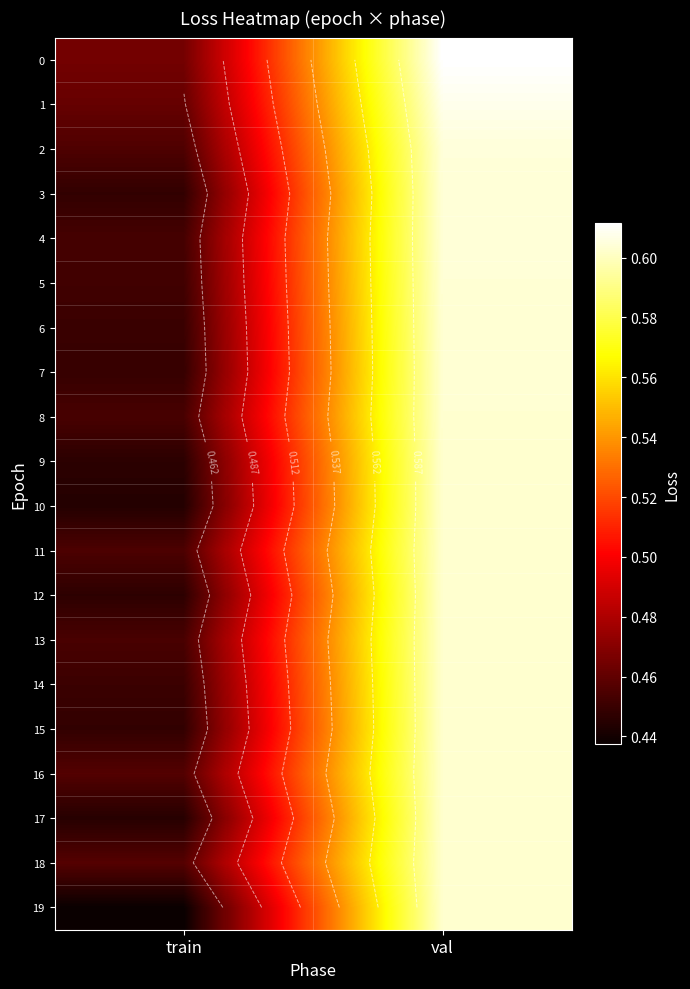

What value does the 14 series have at val?

0.6